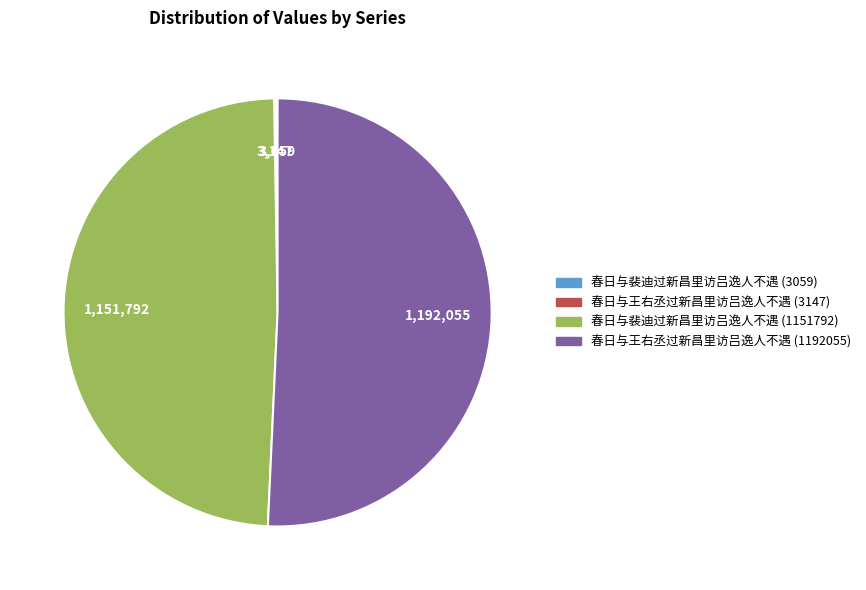

Is 春日与王右丞过新昌里访吕逸人不遇 (1192055) the majority of the pie?

Yes